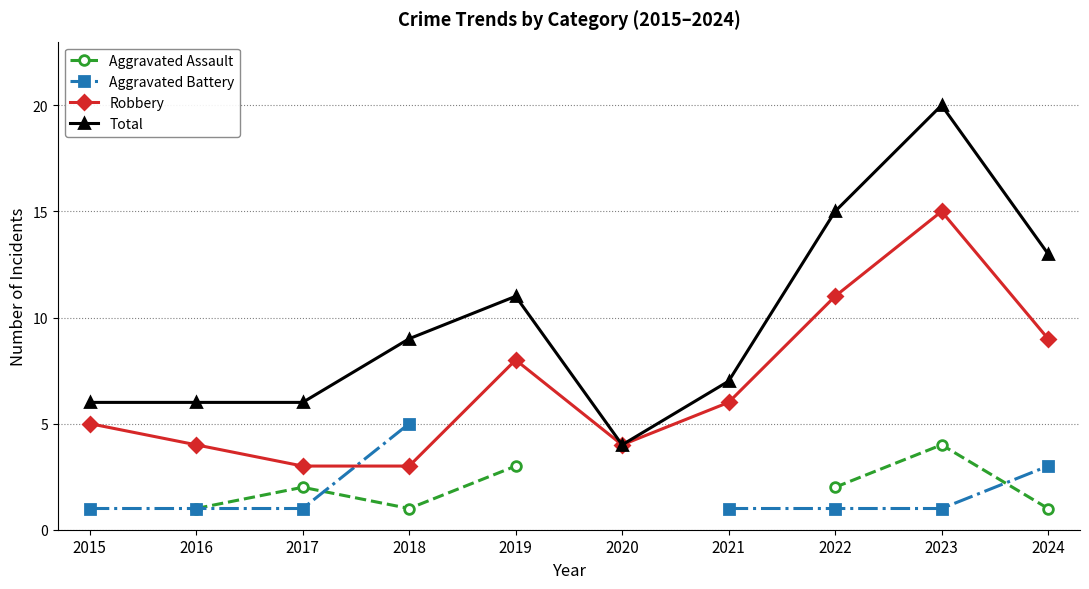

What are all the series names shown in the legend?

Aggravated Assault, Aggravated Battery, Robbery, Total